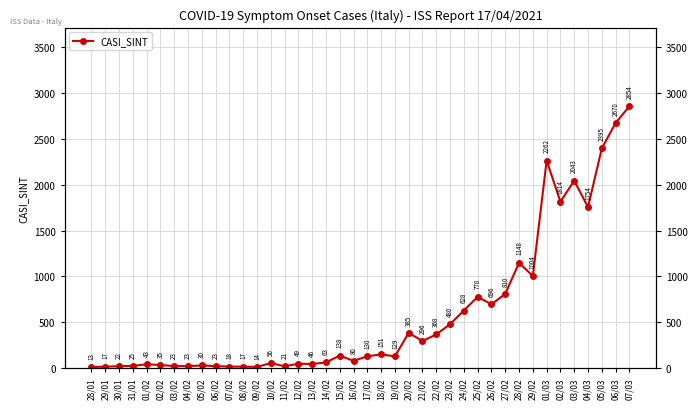

What is the difference between the values at 23/02 and 01/03?

1782